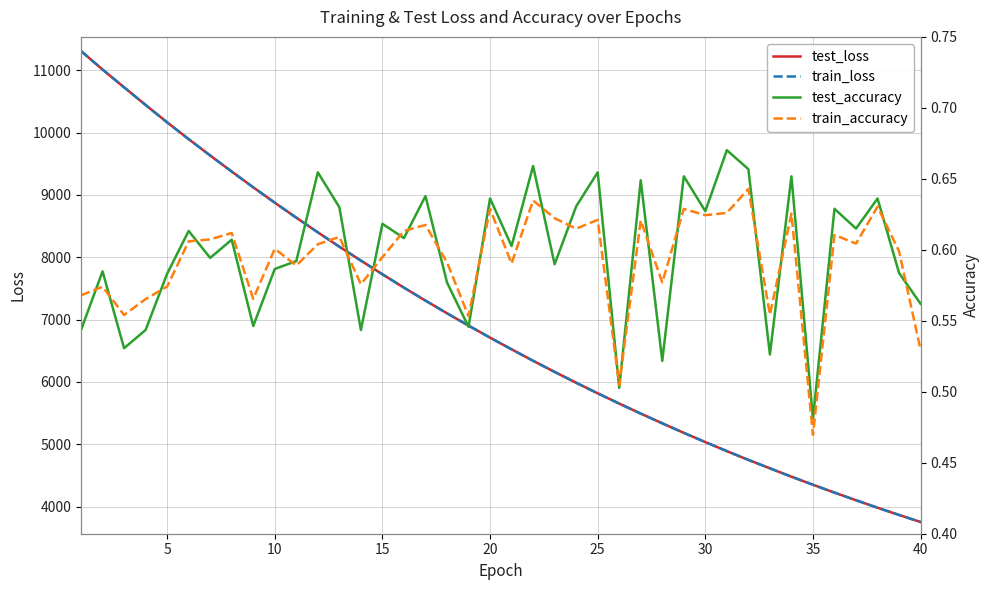

True or false: train_loss has more than 0 interior local peaks.

False